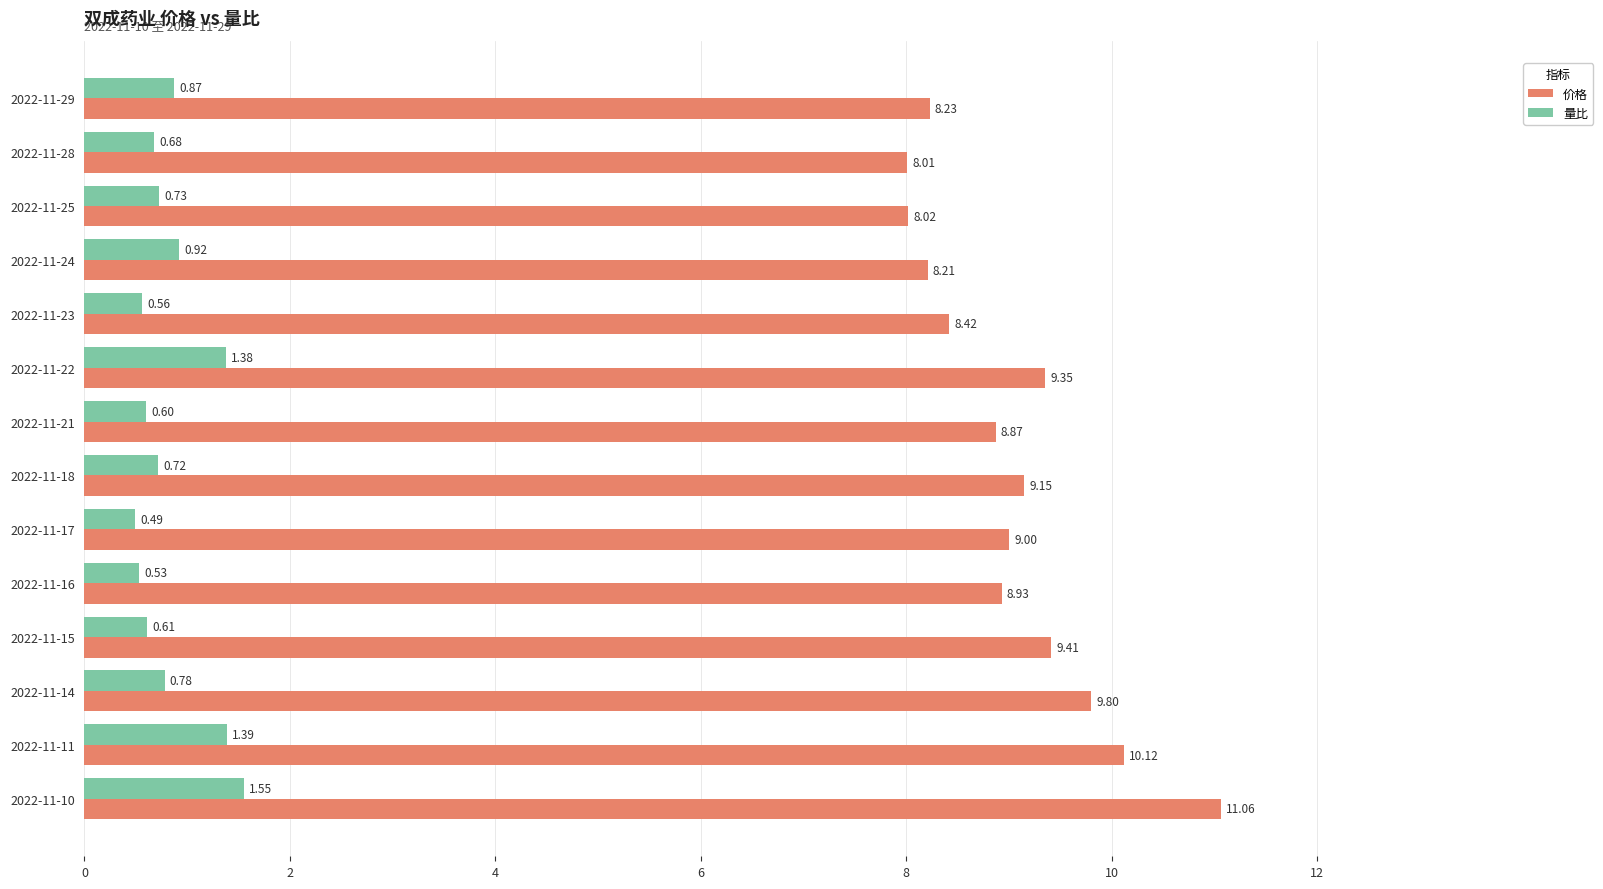

List the labels in order of 量比 value, smallest first.

2022-11-17, 2022-11-16, 2022-11-23, 2022-11-21, 2022-11-15, 2022-11-28, 2022-11-18, 2022-11-25, 2022-11-14, 2022-11-29, 2022-11-24, 2022-11-22, 2022-11-11, 2022-11-10